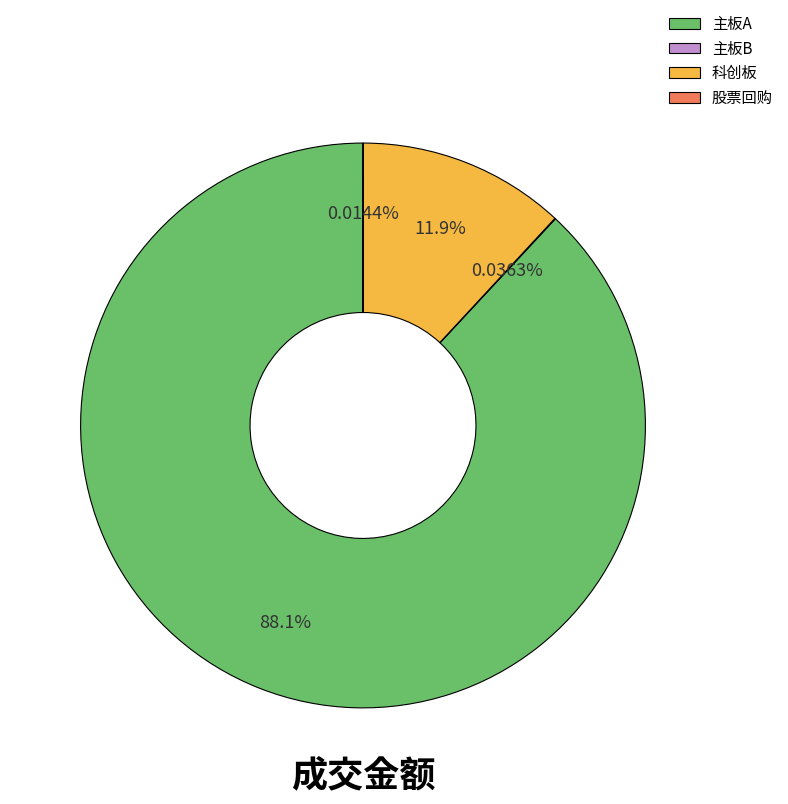

Which category has the biggest portion of the pie?

主板A